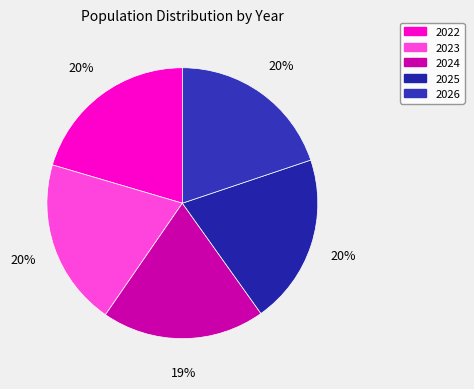

How many segments does this pie chart have?

5